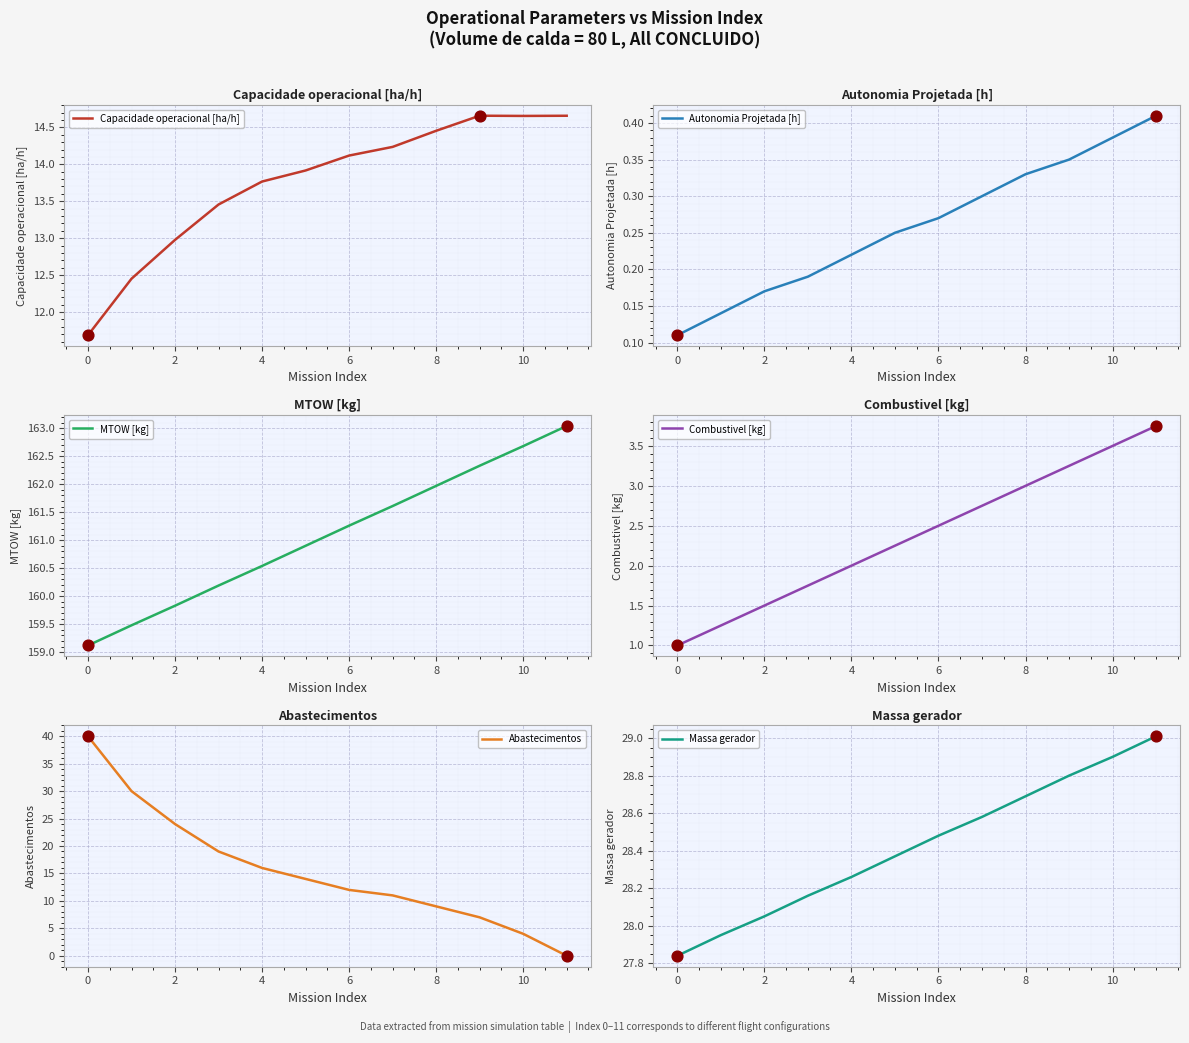

At how many categories does at least one series exceed 109?

12